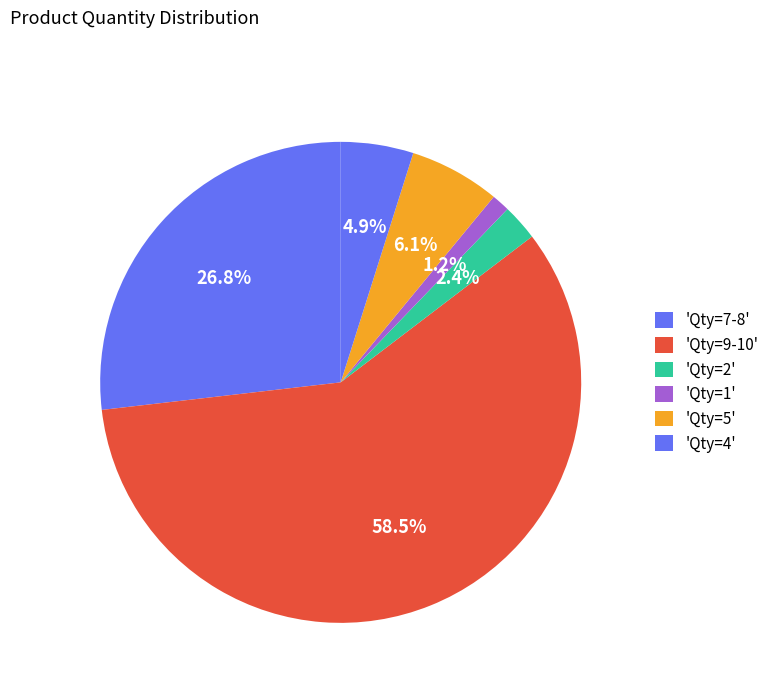

How many slices are in this pie chart?

6